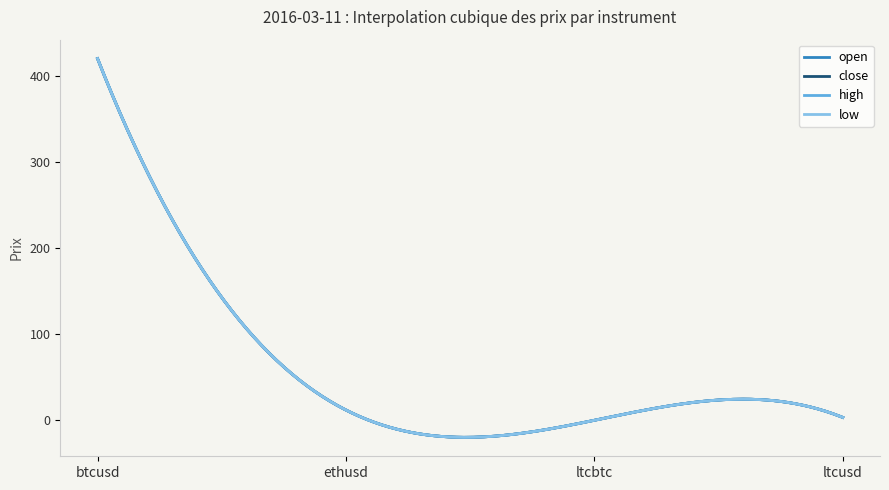

Is this an area chart (filled region under the line)?

No